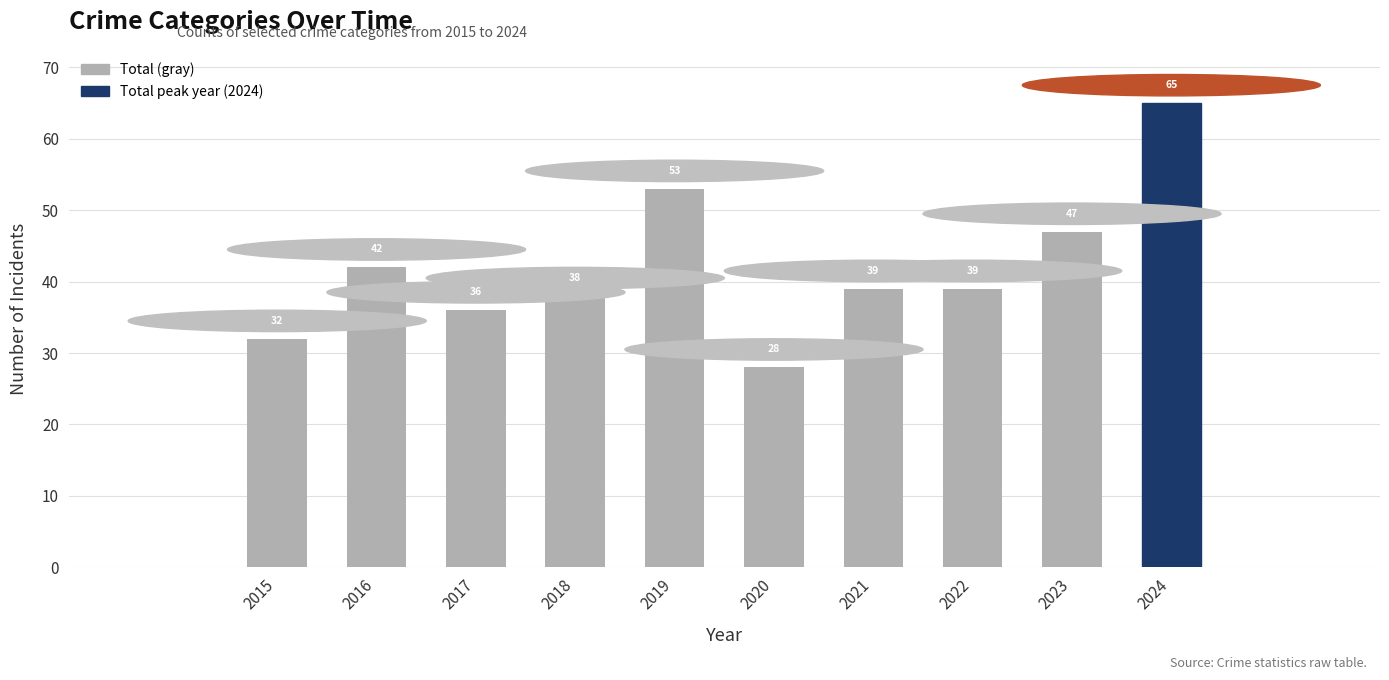

Is it true that the value at 2018 is 38?

True